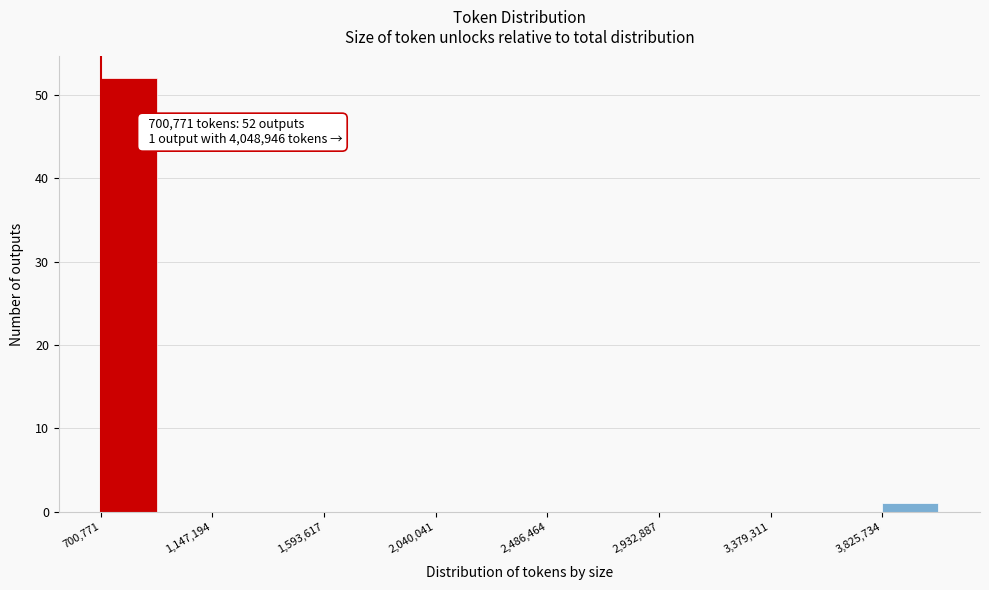

Over which range of the x-axis is the bar tallest?

700000 to 900000